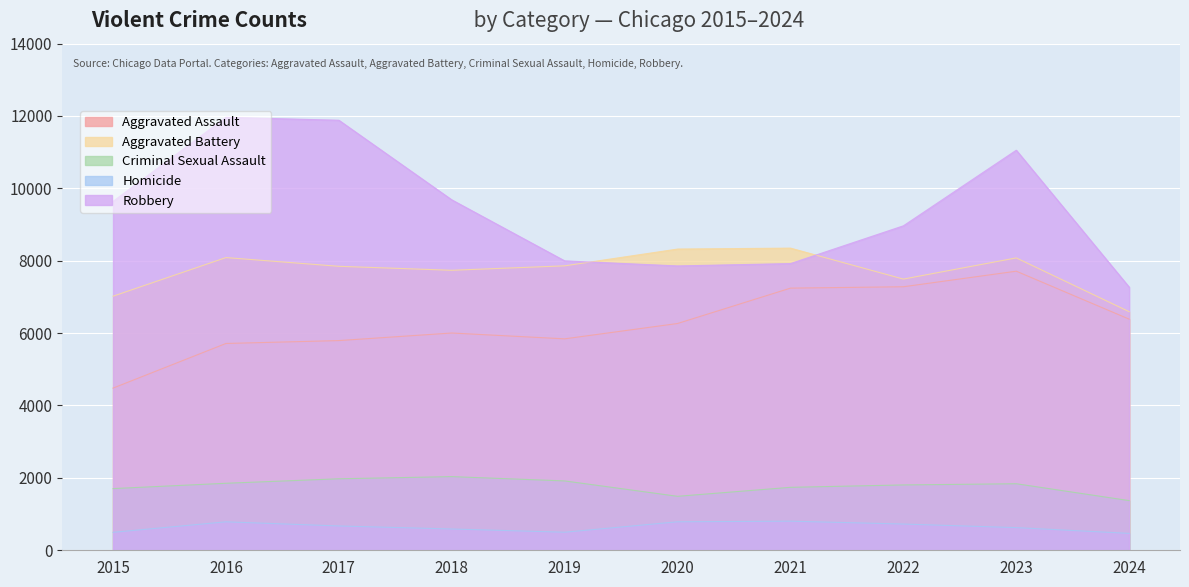

At which label does Criminal Sexual Assault first exceed 1838?

2016